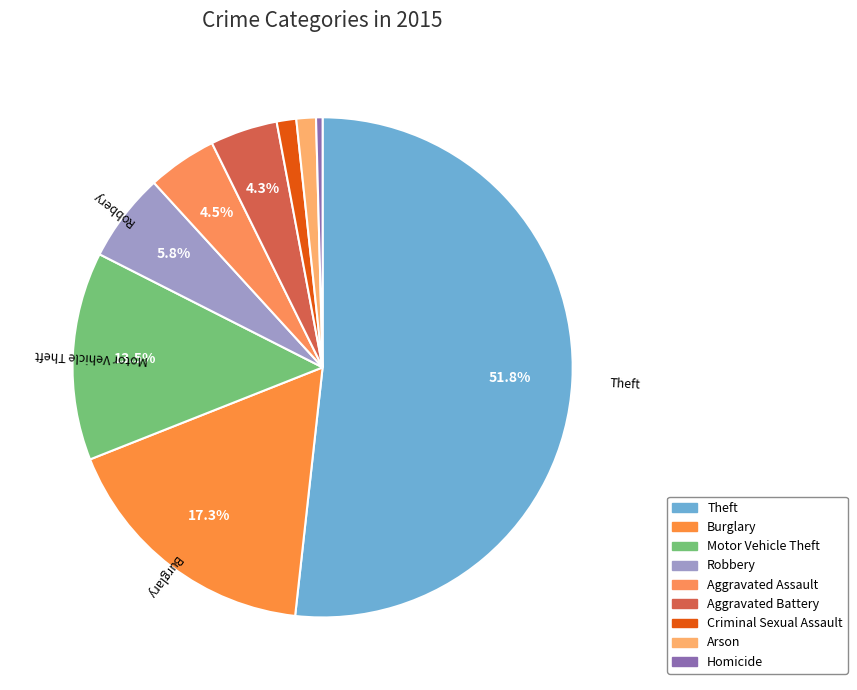

Which slice represents more than half of the pie?

Theft